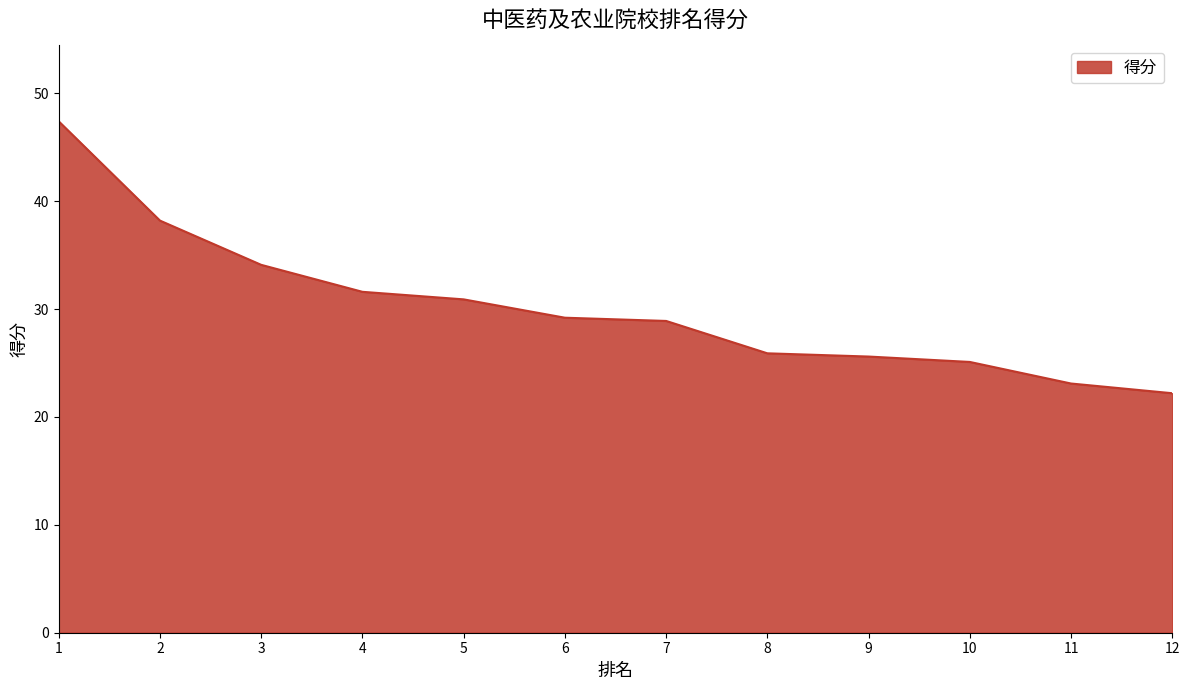

What is the value of the 12th point from the left?

22.2